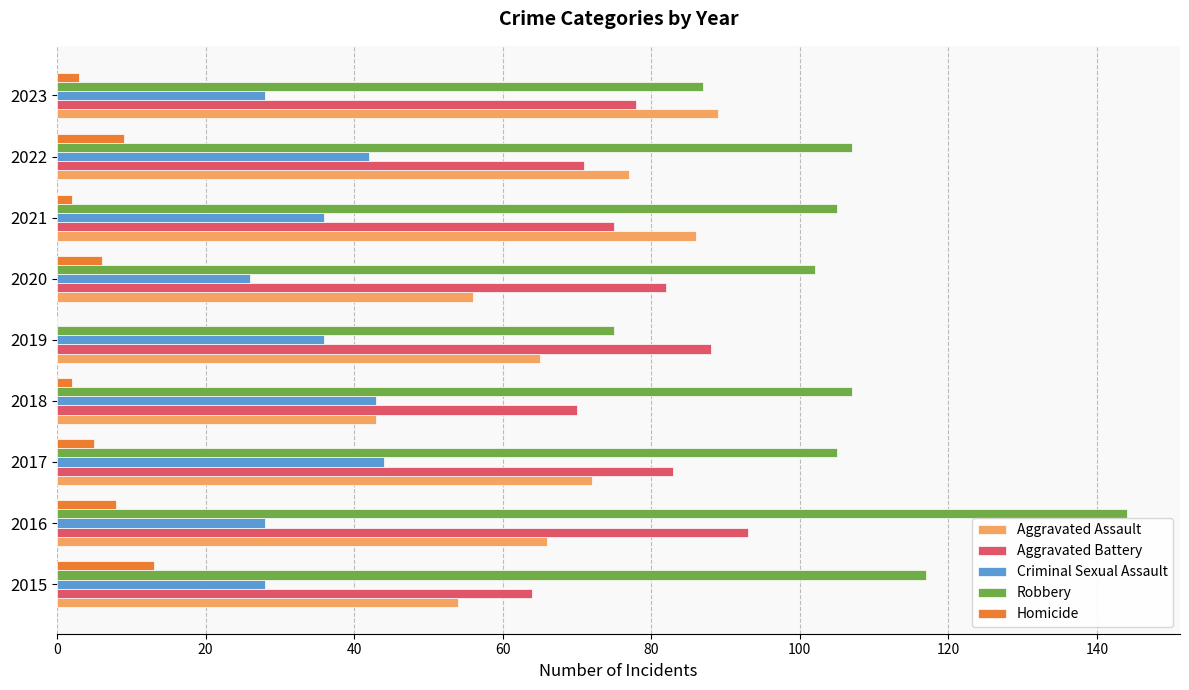

The value of Criminal Sexual Assault at 2020 is 6. True or false?

False